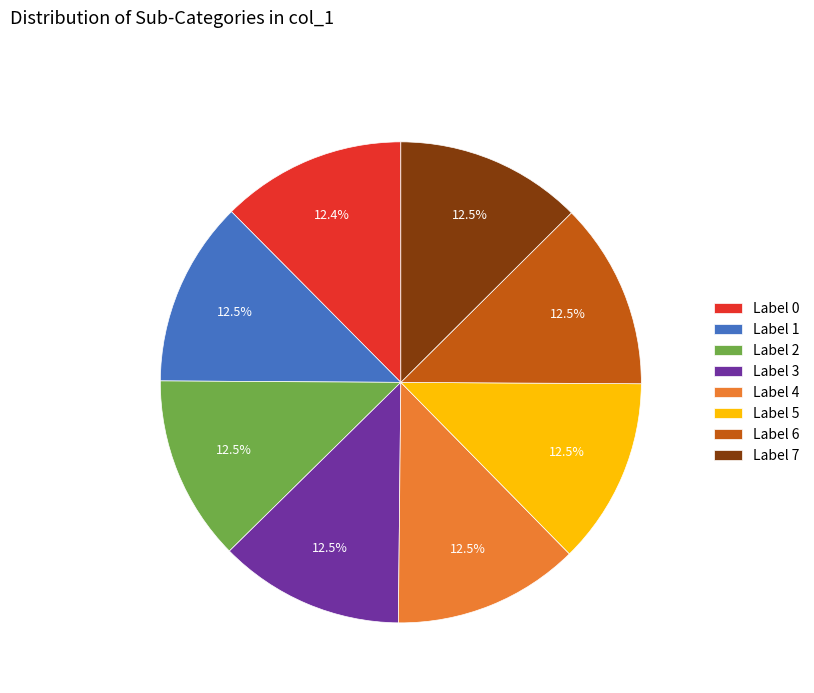

Is there a majority slice in this chart?

No